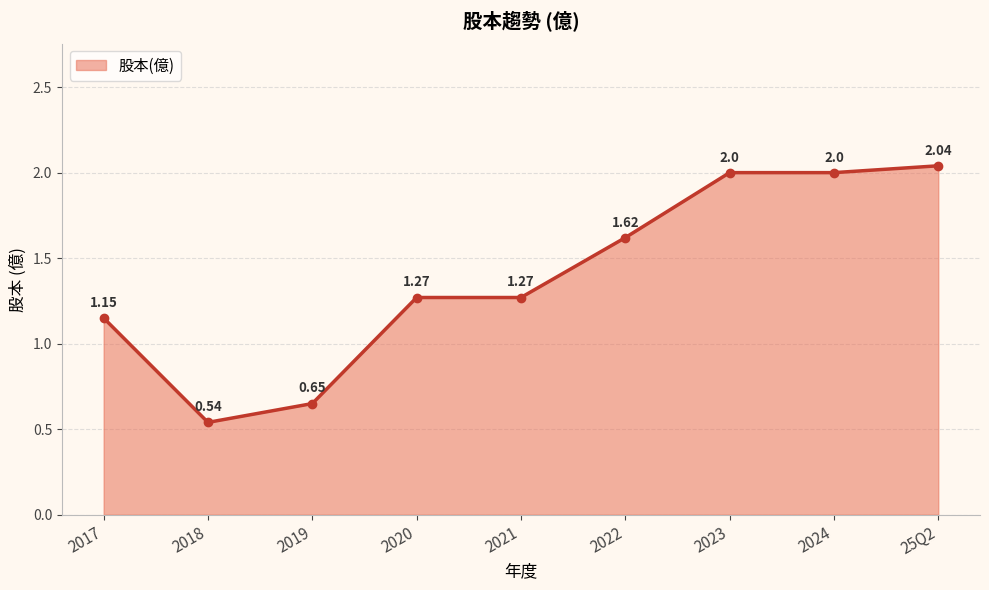

Where does the data first go above 1?

2017